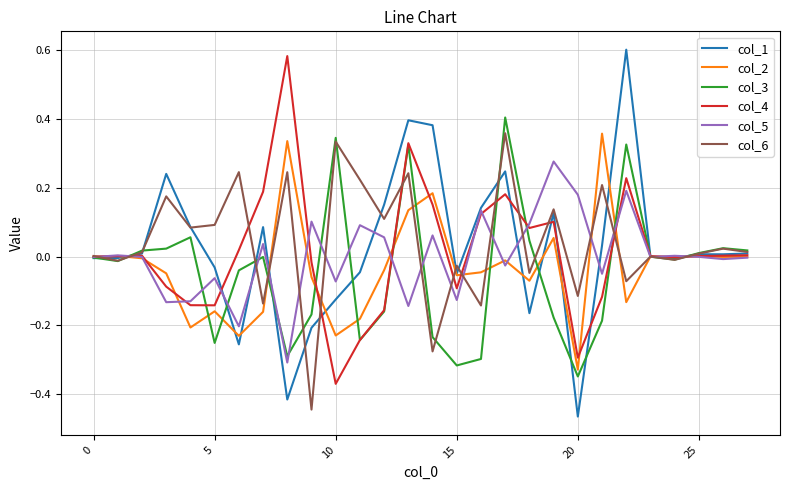

Rank the series by their maximum value, from highest to lowest.

col_1, col_4, col_3, col_6, col_2, col_5